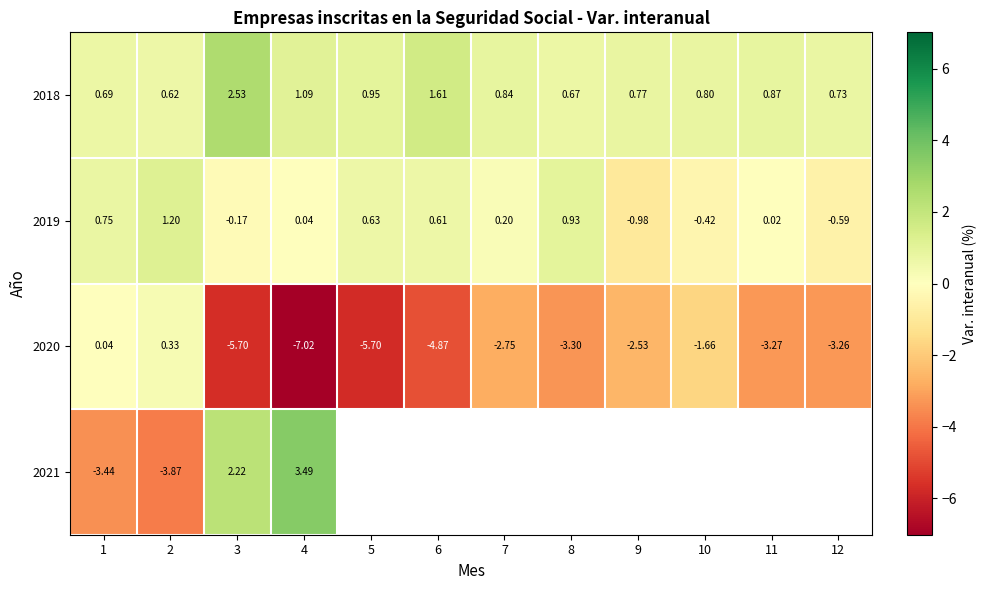

At how many categories does at least one series exceed 3?

1